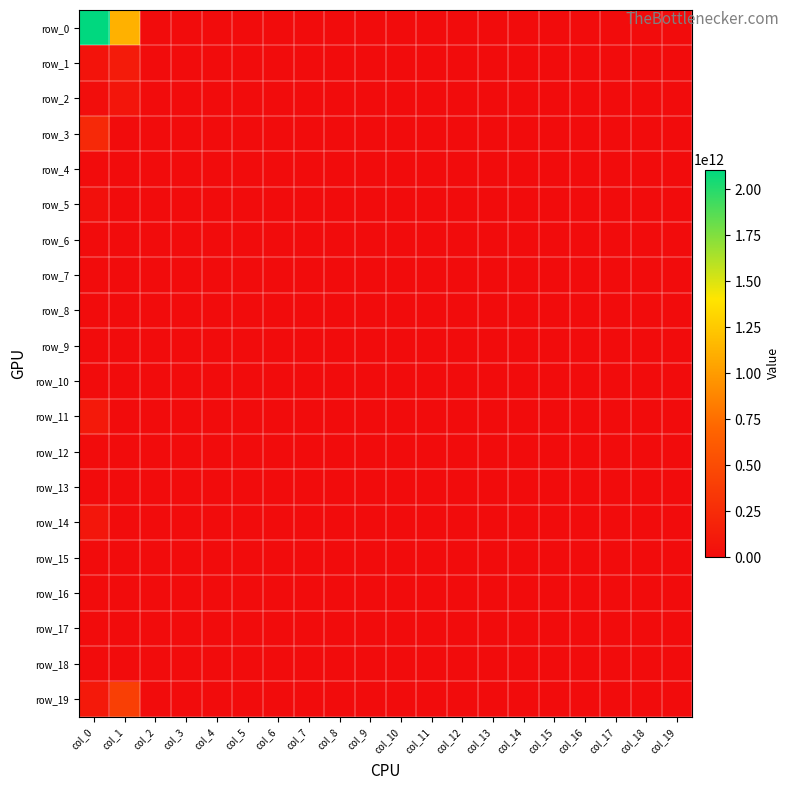

Reading right to left, extract all data points from this chart.

row_0: col_19=0	col_18=0	col_17=0	col_16=0	col_15=0	col_14=0	col_13=0	col_12=0	col_11=0	col_10=0	col_9=0	col_8=0	col_7=0	col_6=0	col_5=0	col_4=0	col_3=0	col_2=0	col_1=1118660000000	col_0=2107915000000
row_1: col_19=0	col_18=0	col_17=0	col_16=0	col_15=0	col_14=0	col_13=0	col_12=0	col_11=0	col_10=0	col_9=0	col_8=0	col_7=0	col_6=0	col_5=0	col_4=0	col_3=0	col_2=0	col_1=115479000000	col_0=51902000000
row_2: col_19=0	col_18=0	col_17=0	col_16=0	col_15=0	col_14=0	col_13=0	col_12=0	col_11=0	col_10=0	col_9=0	col_8=0	col_7=0	col_6=0	col_5=0	col_4=0	col_3=0	col_2=0	col_1=66173000000	col_0=18015000000
row_3: col_19=0	col_18=0	col_17=0	col_16=0	col_15=0	col_14=0	col_13=0	col_12=0	col_11=0	col_10=0	col_9=0	col_8=0	col_7=0	col_6=0	col_5=0	col_4=0	col_3=0	col_2=0	col_1=0	col_0=225020000000
row_4: col_19=0	col_18=0	col_17=0	col_16=0	col_15=0	col_14=0	col_13=0	col_12=0	col_11=0	col_10=0	col_9=0	col_8=0	col_7=0	col_6=0	col_5=0	col_4=0	col_3=0	col_2=0	col_1=0	col_0=0
row_5: col_19=0	col_18=0	col_17=0	col_16=0	col_15=0	col_14=0	col_13=0	col_12=0	col_11=0	col_10=0	col_9=0	col_8=0	col_7=0	col_6=0	col_5=0	col_4=0	col_3=0	col_2=0	col_1=0	col_0=30850000000
row_6: col_19=0	col_18=0	col_17=0	col_16=0	col_15=0	col_14=0	col_13=0	col_12=0	col_11=0	col_10=0	col_9=0	col_8=0	col_7=0	col_6=0	col_5=0	col_4=0	col_3=0	col_2=0	col_1=0	col_0=0
row_7: col_19=0	col_18=0	col_17=0	col_16=0	col_15=0	col_14=0	col_13=0	col_12=0	col_11=0	col_10=0	col_9=0	col_8=0	col_7=0	col_6=0	col_5=0	col_4=0	col_3=0	col_2=0	col_1=0	col_0=0
row_8: col_19=0	col_18=0	col_17=0	col_16=0	col_15=0	col_14=0	col_13=0	col_12=0	col_11=0	col_10=0	col_9=0	col_8=0	col_7=0	col_6=0	col_5=0	col_4=0	col_3=0	col_2=0	col_1=0	col_0=0
row_9: col_19=0	col_18=0	col_17=0	col_16=0	col_15=0	col_14=0	col_13=0	col_12=0	col_11=0	col_10=0	col_9=0	col_8=0	col_7=0	col_6=0	col_5=0	col_4=0	col_3=0	col_2=0	col_1=0	col_0=0
row_10: col_19=0	col_18=0	col_17=0	col_16=0	col_15=0	col_14=0	col_13=0	col_12=0	col_11=0	col_10=0	col_9=0	col_8=0	col_7=0	col_6=0	col_5=0	col_4=0	col_3=0	col_2=0	col_1=0	col_0=0
row_11: col_19=0	col_18=0	col_17=0	col_16=0	col_15=0	col_14=0	col_13=0	col_12=0	col_11=0	col_10=0	col_9=0	col_8=0	col_7=0	col_6=0	col_5=0	col_4=0	col_3=0	col_2=0	col_1=0	col_0=100000000000
row_12: col_19=0	col_18=0	col_17=0	col_16=0	col_15=0	col_14=0	col_13=0	col_12=0	col_11=0	col_10=0	col_9=0	col_8=0	col_7=0	col_6=0	col_5=0	col_4=0	col_3=0	col_2=0	col_1=0	col_0=0
row_13: col_19=0	col_18=0	col_17=0	col_16=0	col_15=0	col_14=0	col_13=0	col_12=0	col_11=0	col_10=0	col_9=0	col_8=0	col_7=0	col_6=0	col_5=0	col_4=0	col_3=0	col_2=0	col_1=0	col_0=0
row_14: col_19=0	col_18=0	col_17=0	col_16=0	col_15=0	col_14=0	col_13=0	col_12=0	col_11=0	col_10=0	col_9=0	col_8=0	col_7=0	col_6=0	col_5=0	col_4=0	col_3=0	col_2=0	col_1=0	col_0=75000000000
row_15: col_19=0	col_18=0	col_17=0	col_16=0	col_15=0	col_14=0	col_13=0	col_12=0	col_11=0	col_10=0	col_9=0	col_8=0	col_7=0	col_6=0	col_5=0	col_4=0	col_3=0	col_2=0	col_1=0	col_0=0
row_16: col_19=0	col_18=0	col_17=0	col_16=0	col_15=0	col_14=0	col_13=0	col_12=0	col_11=0	col_10=0	col_9=0	col_8=0	col_7=0	col_6=0	col_5=0	col_4=0	col_3=0	col_2=0	col_1=0	col_0=0
row_17: col_19=0	col_18=0	col_17=0	col_16=0	col_15=0	col_14=0	col_13=0	col_12=0	col_11=0	col_10=0	col_9=0	col_8=0	col_7=0	col_6=0	col_5=0	col_4=0	col_3=0	col_2=0	col_1=0	col_0=0
row_18: col_19=0	col_18=0	col_17=0	col_16=0	col_15=0	col_14=0	col_13=0	col_12=0	col_11=0	col_10=0	col_9=0	col_8=0	col_7=0	col_6=0	col_5=0	col_4=0	col_3=0	col_2=0	col_1=0	col_0=0
row_19: col_19=0	col_18=0	col_17=0	col_16=0	col_15=0	col_14=0	col_13=0	col_12=0	col_11=0	col_10=0	col_9=0	col_8=0	col_7=0	col_6=0	col_5=0	col_4=0	col_3=0	col_2=0	col_1=400019000010	col_0=100000000000